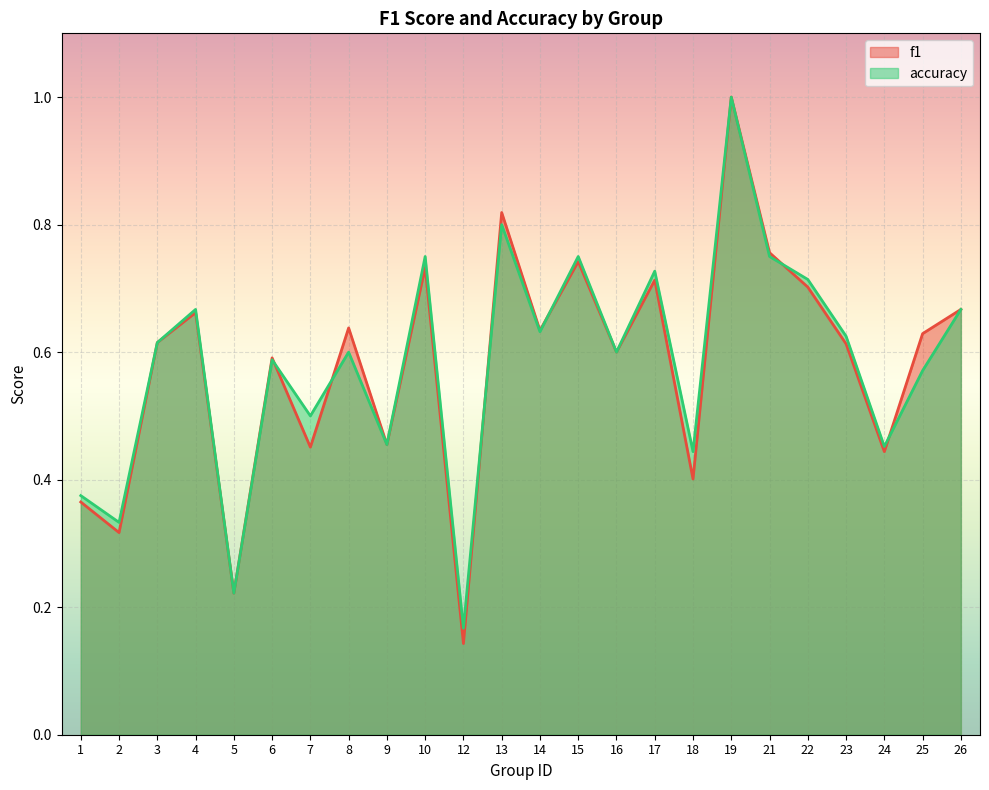

What is the average value of the f1 series?

0.6